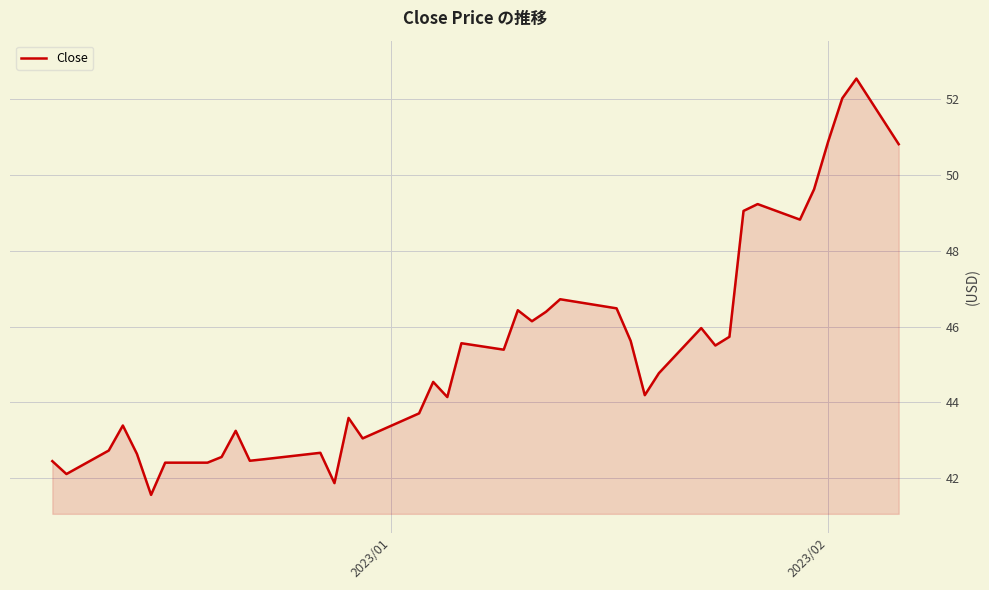

What is the difference between the maximum and minimum values?

11.0